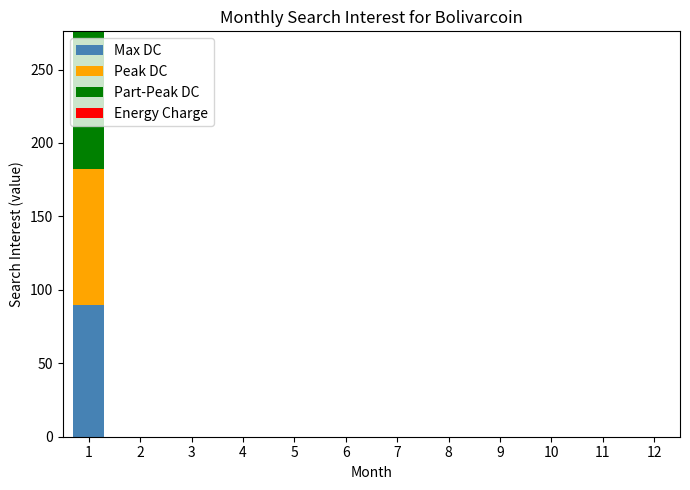

At which category is the sum across all series the highest?

1